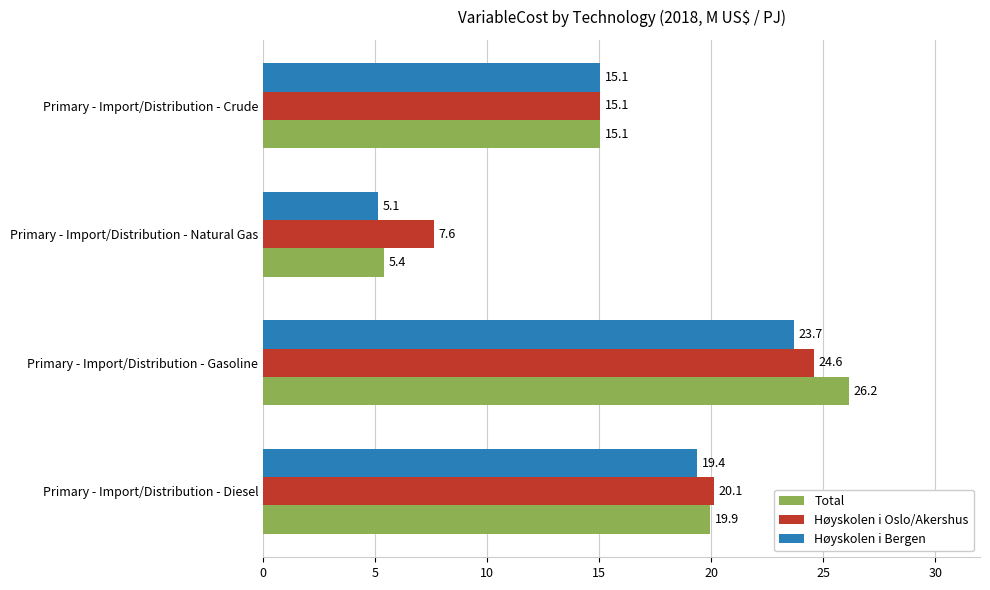

Which series has the widest spread of values?

Total